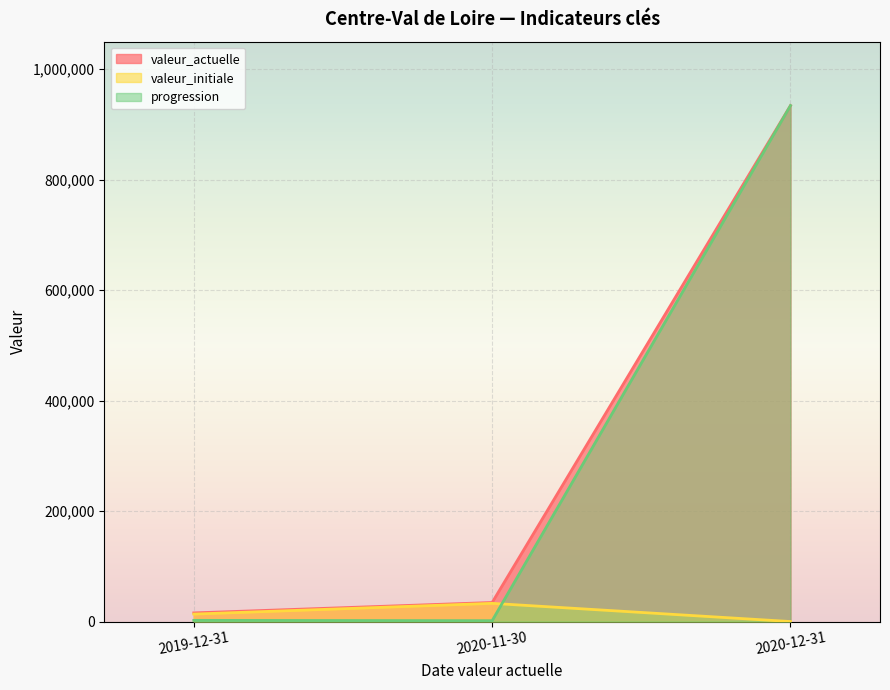

Reading right to left, extract all data points from this chart.

valeur_actuelle: 2020-12-31=934294	2020-11-30=34475	2019-12-31=15633
valeur_initiale: 2020-12-31=0	2020-11-30=32934	2019-12-31=13490
progression: 2020-12-31=934294	2020-11-30=1541	2019-12-31=2143